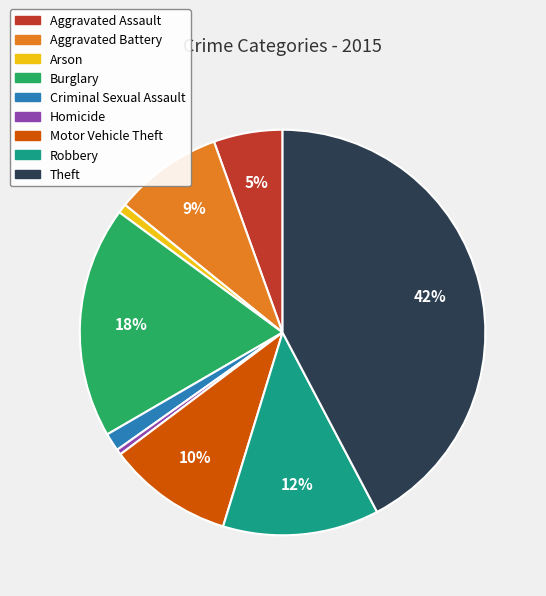

Which category has the biggest portion of the pie?

Theft